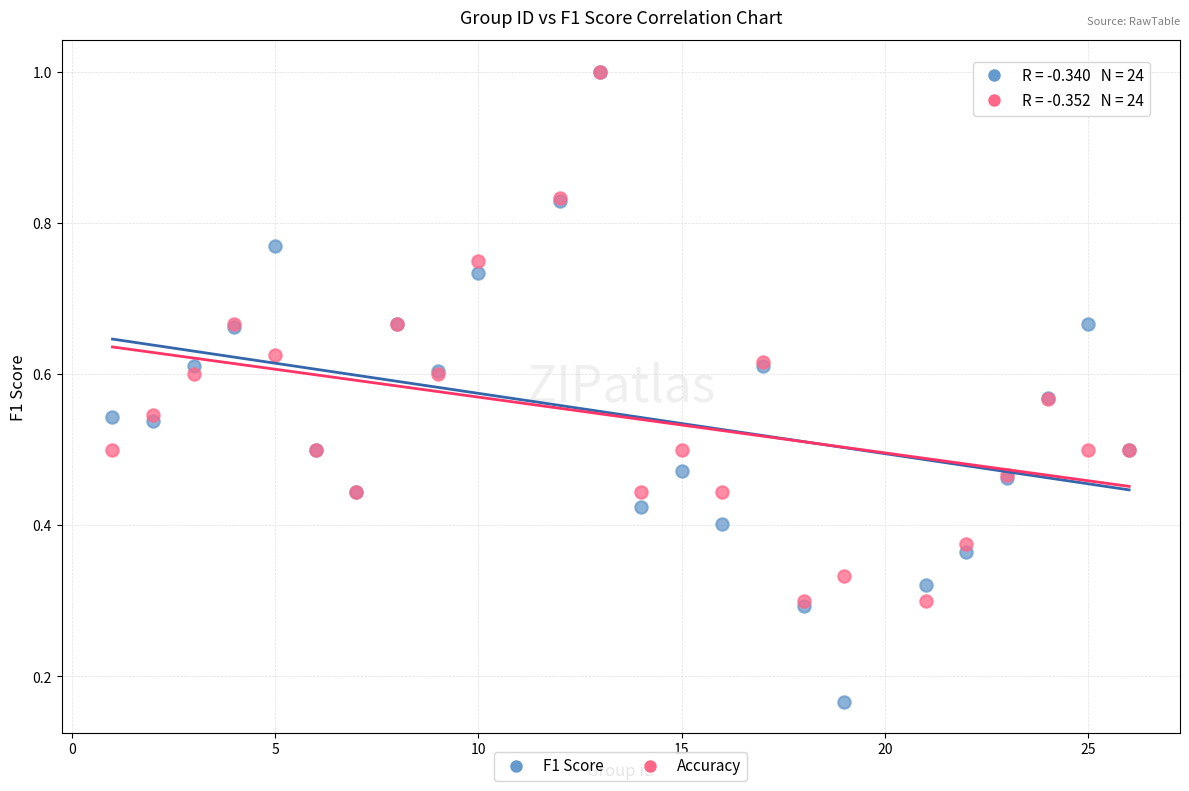

What are all the series names shown in the legend?

F1 Score, Accuracy